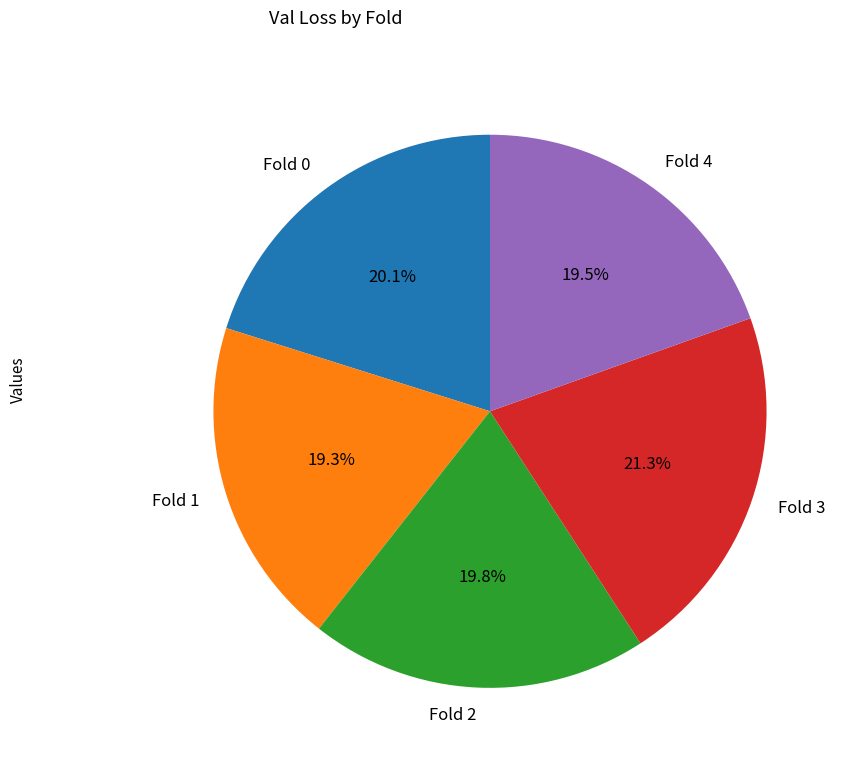

Which slice is the largest?

Fold 3